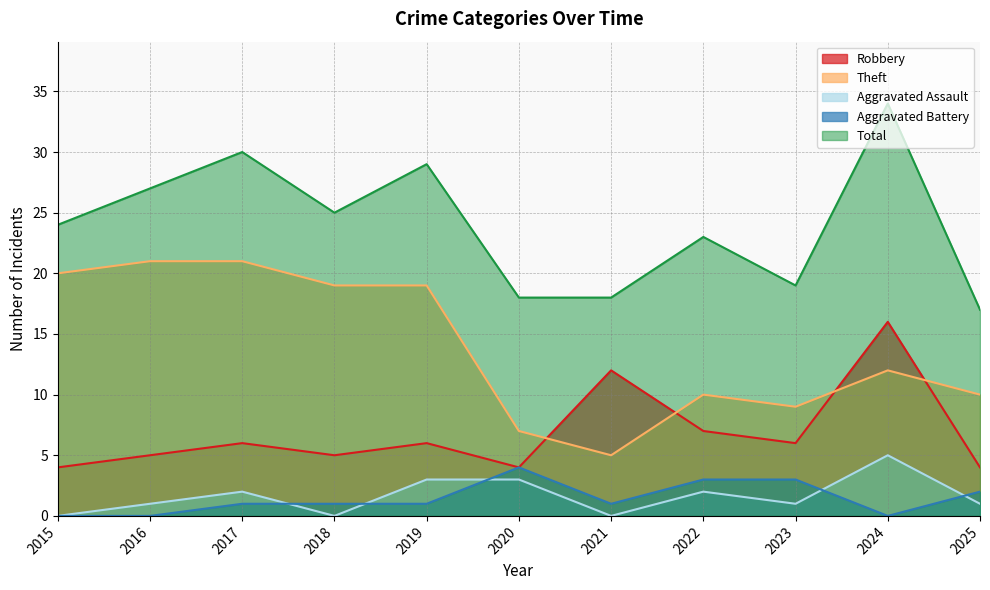

Reading right to left, what are all the values shown in this chart?

Robbery: 4	16	6	7	12	4	6	5	6	5	4
Theft: 10	12	9	10	5	7	19	19	21	21	20
Aggravated Assault: 1	5	1	2	0	3	3	0	2	1	0
Aggravated Battery: 2	0	3	3	1	4	1	1	1	0	0
Total: 17	34	19	23	18	18	29	25	30	27	24